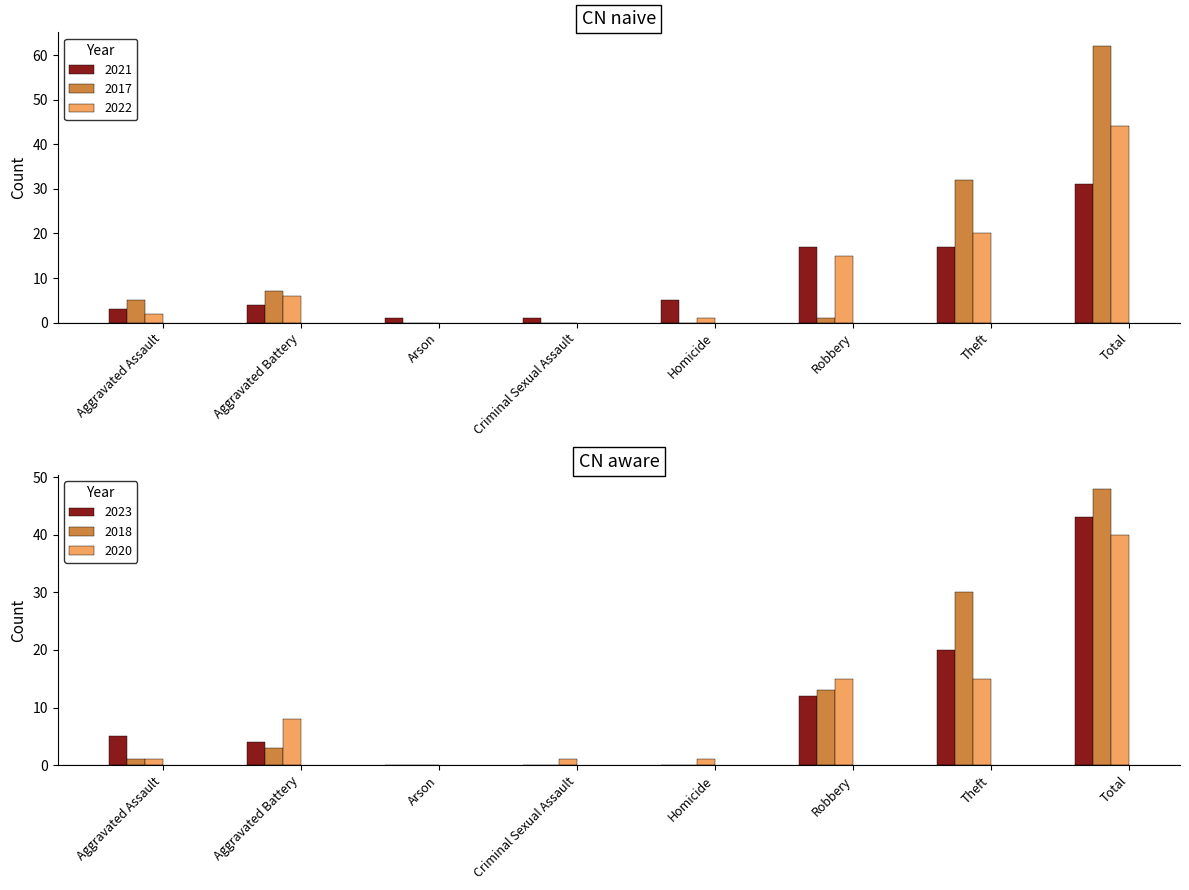

The 2022 series shows 20 at Theft. True or false?

True